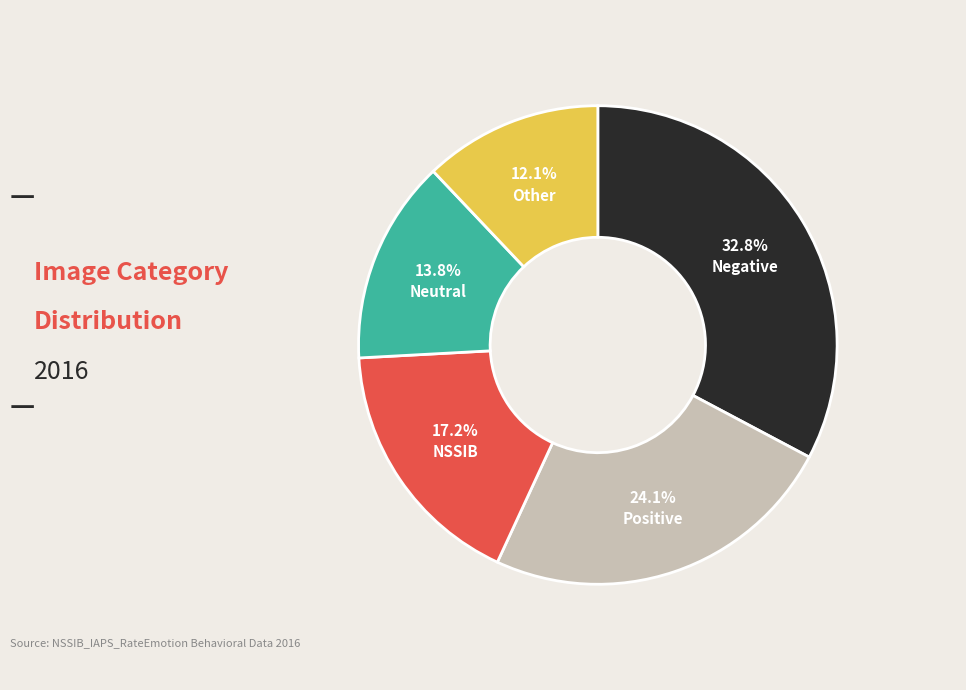

To the nearest percent, what is the average slice percentage?

20%